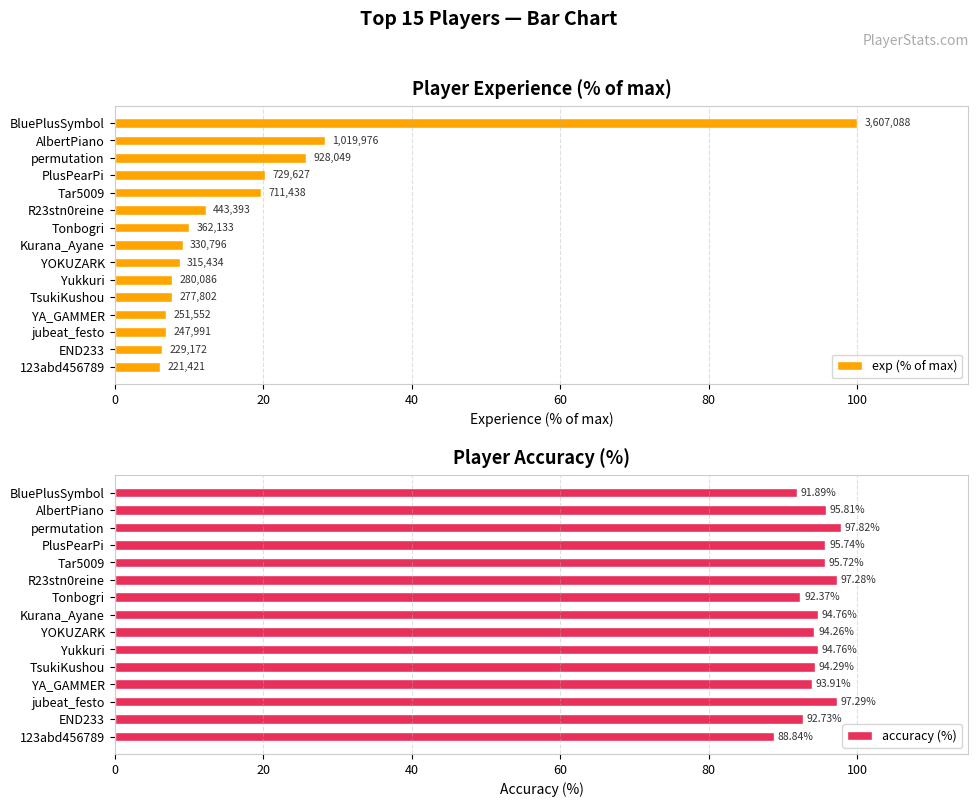

Which category has the highest value in the accuracy (%) series?

permutation